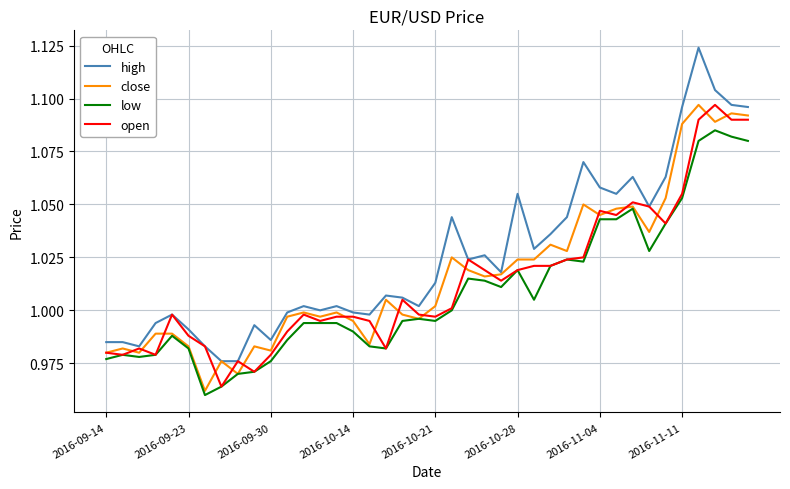

Which series has the widest spread of values?

high